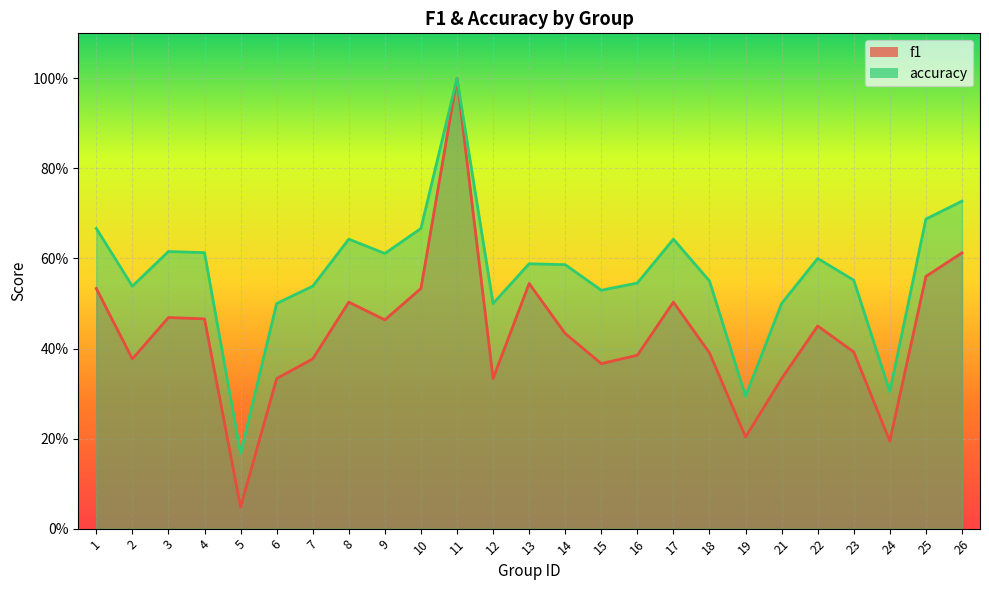

The value of accuracy at 7 is 0.5. True or false?

True